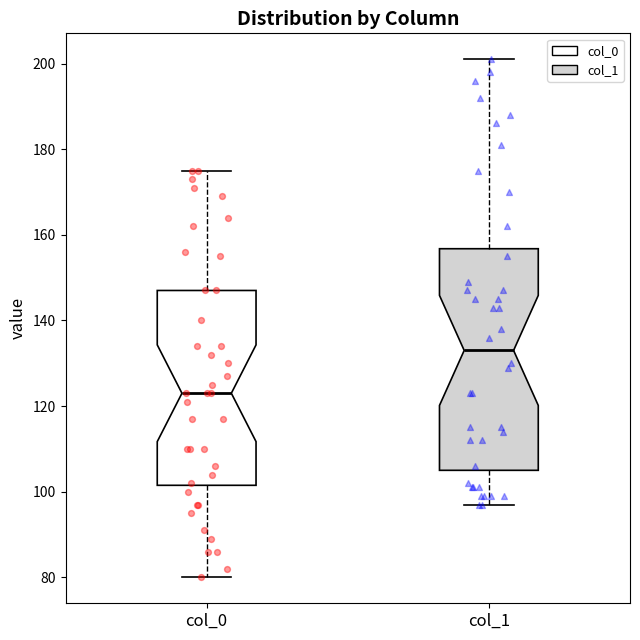

Reading left to right, read every box against the y-axis: the position of its median line, the range the box covers, and the ends of its whiskers. The values are not printed on the chart, so give them approximately, as read against the axis.

col_0: median 124, box 102 to 148, whiskers 80 to 176
col_1: median 134, box 106 to 156, whiskers 98 to 202